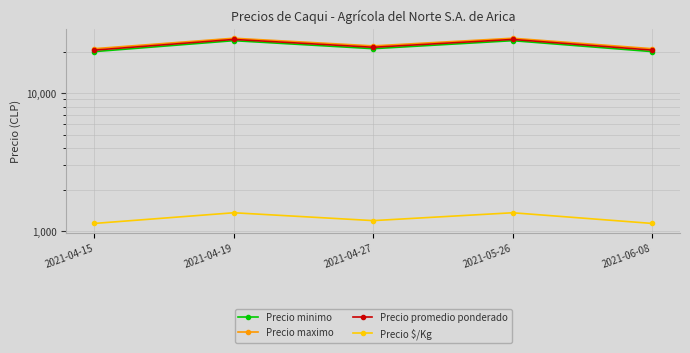

At which label is Precio maximo closest to 23000?

2021-04-27